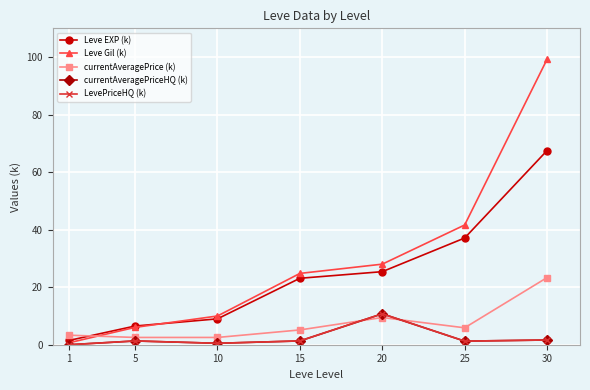

Reading left to right, extract all data points from this chart.

Leve EXP (k): 1.5	6.5	9.0	23.1	25.4	37.1	67.5
Leve Gil (k): 0.7	6.0	10.0	24.8	28.0	41.6	99.2
currentAveragePrice (k): 3.3	2.5	2.5	5.1	9.5	5.9	23.3
currentAveragePriceHQ (k): 0.0	1.3	0.5	1.3	10.8	1.2	1.6
LevePriceHQ (k): 0.0	1.3	0.5	1.3	10.8	1.2	1.6